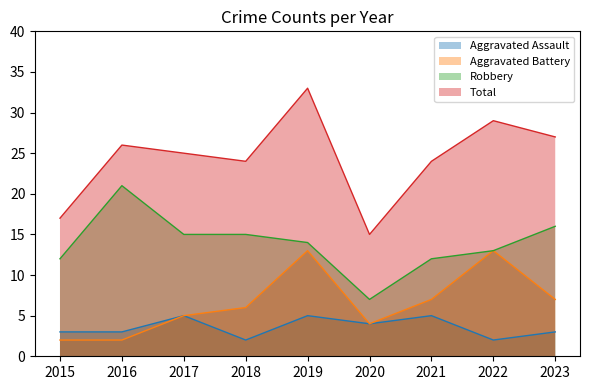

The Aggravated Battery series shows 1 at 2017. True or false?

False